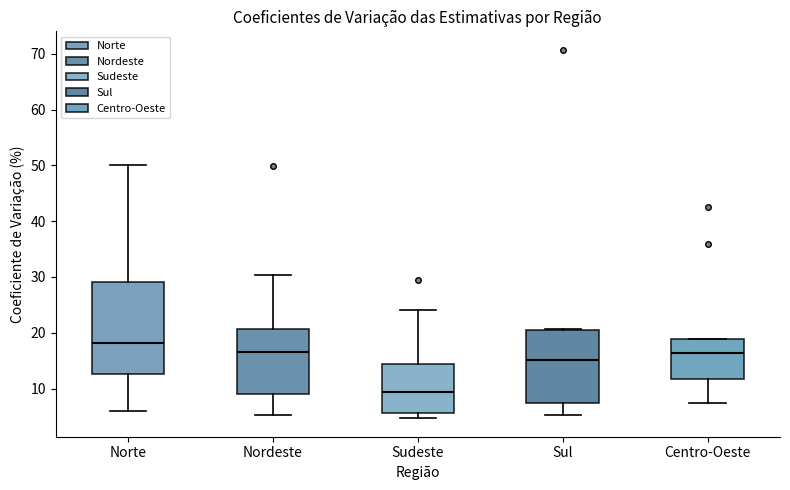

Which box is the tallest, from its lower edge to its upper edge?

Norte